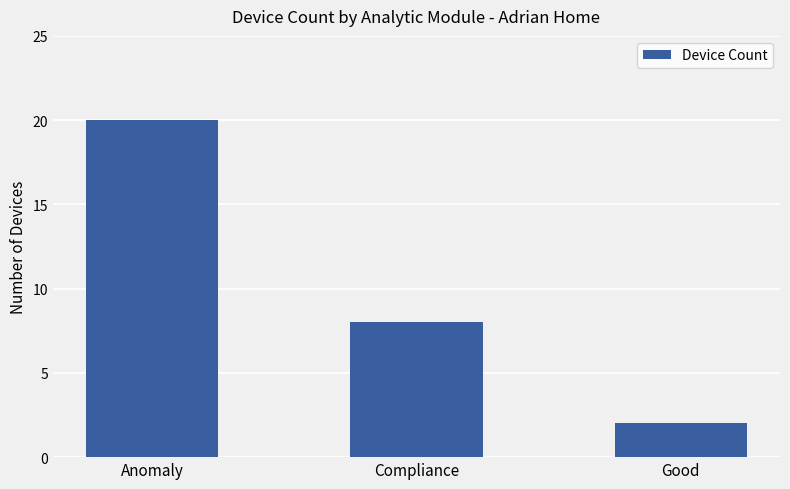

What position from the left is Anomaly?

1